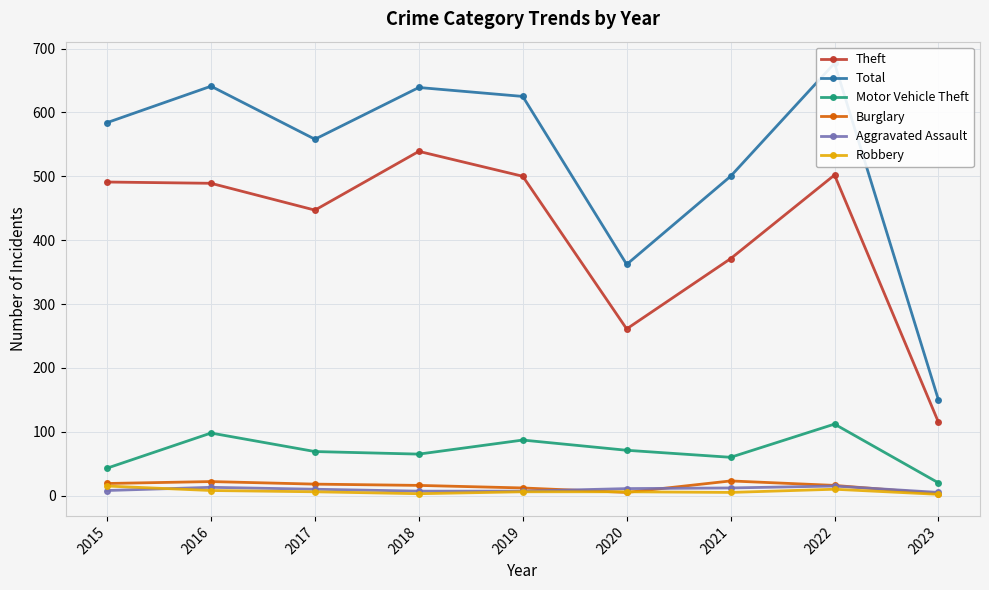

How many data points in Aggravated Assault are less than 10?

4